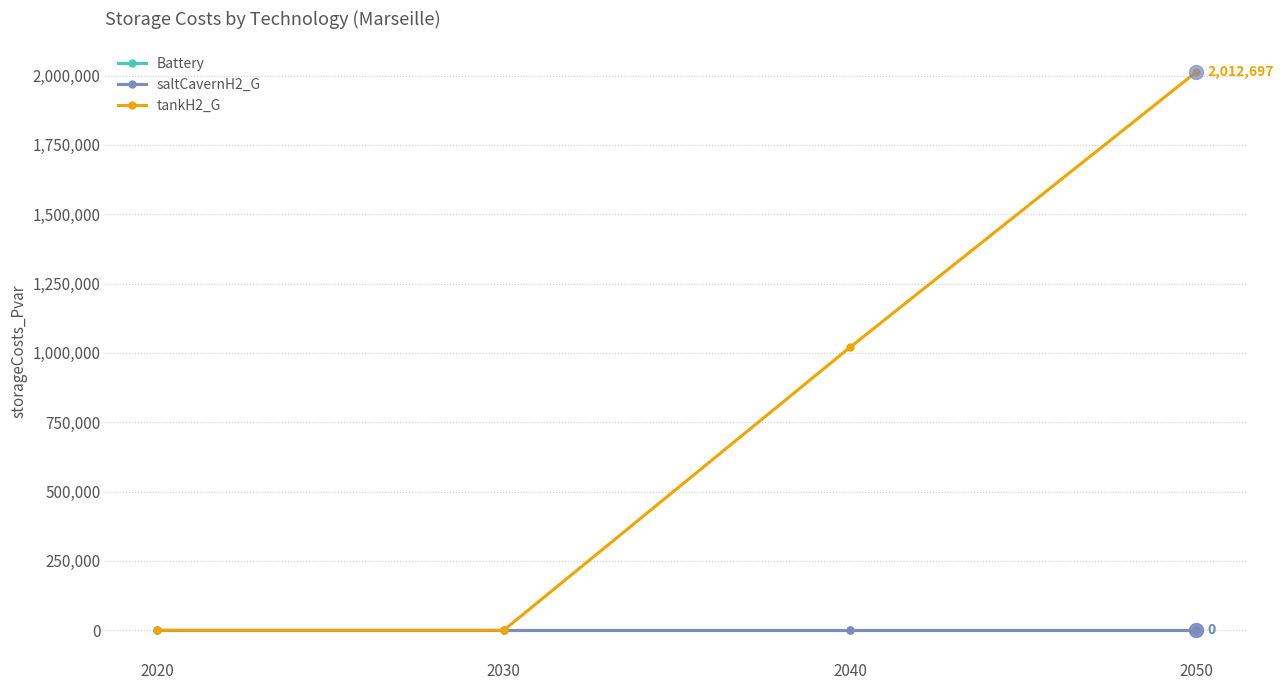

Does the chart have visible grid lines?

Yes